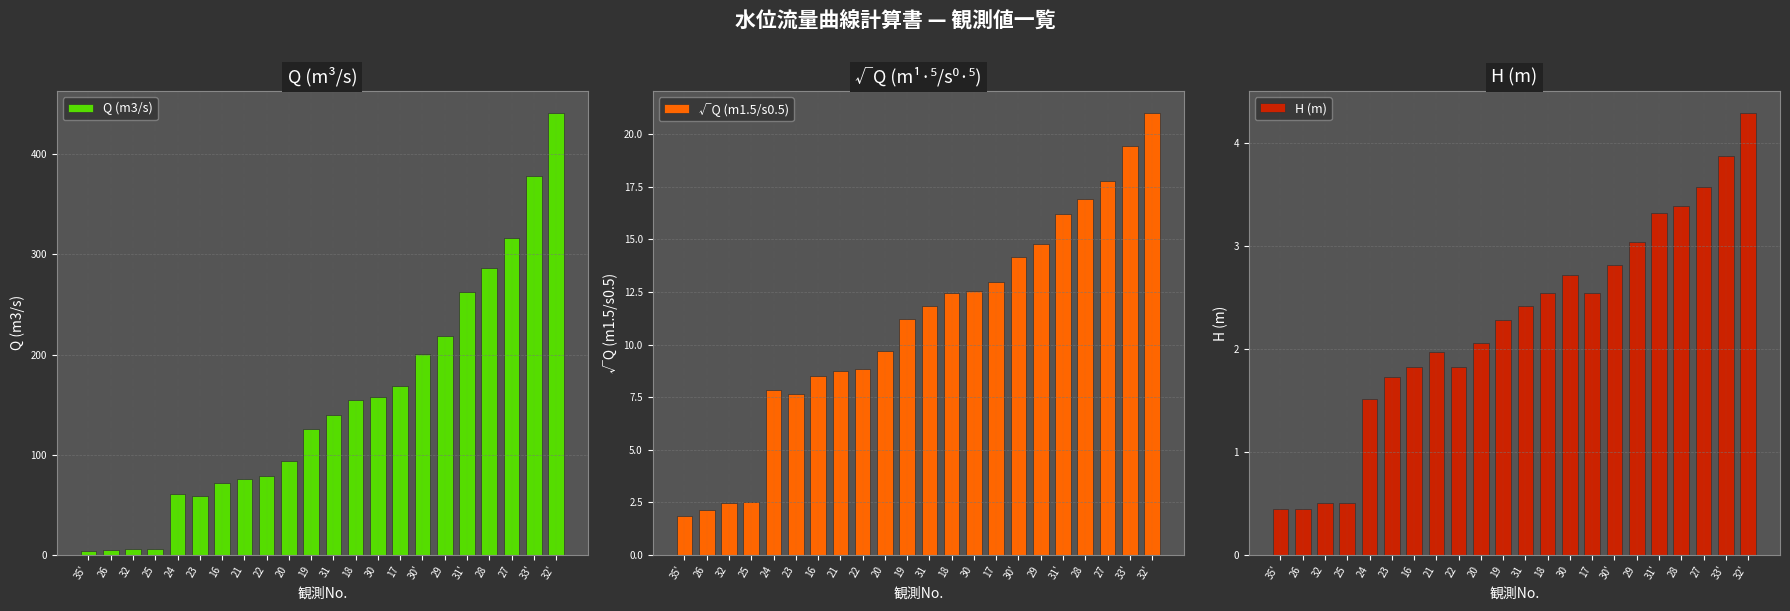

At which label does √Q (m1.5/s0.5) first exceed 11?

19